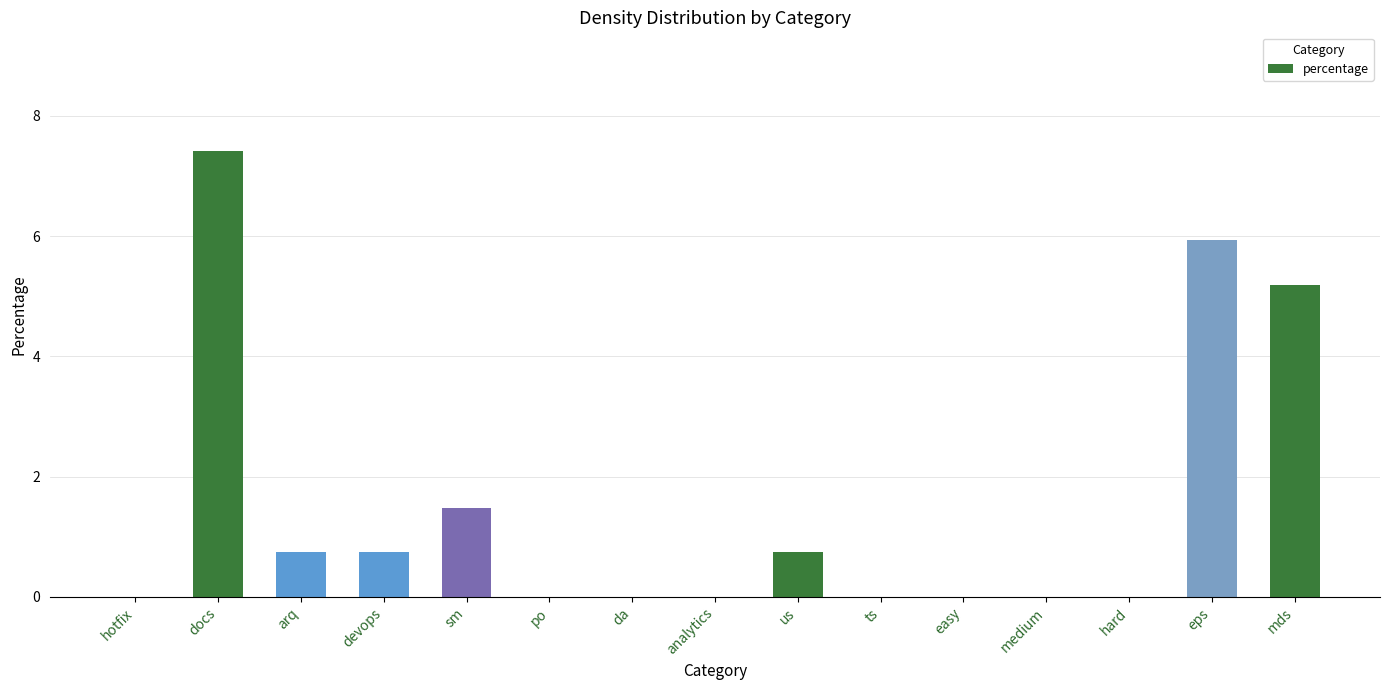

Reading right to left, extract all data points from this chart.

5.2	5.9	0.0	0.0	0.0	0.0	0.7	0.0	0.0	0.0	1.5	0.7	0.7	7.4	0.0